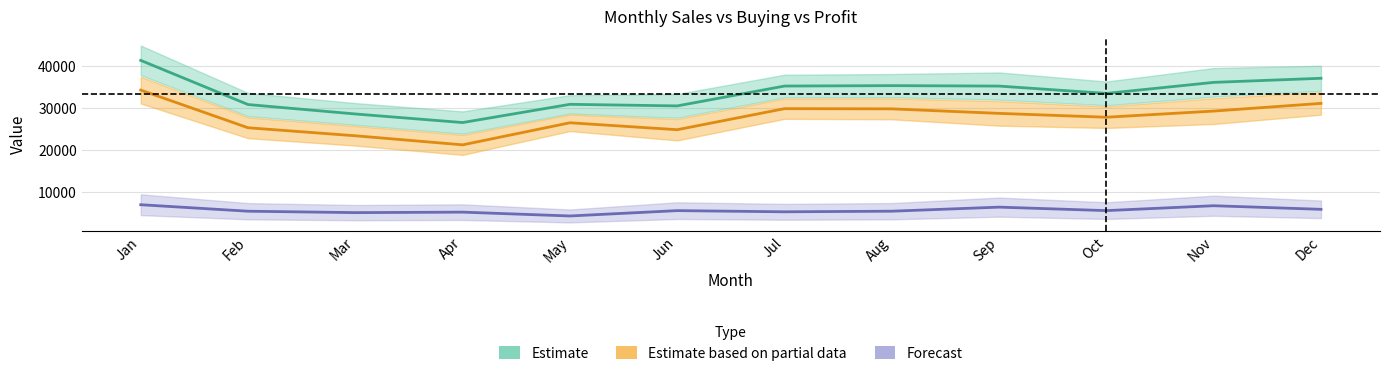

Which series changed the most between May and Sep?

Selling